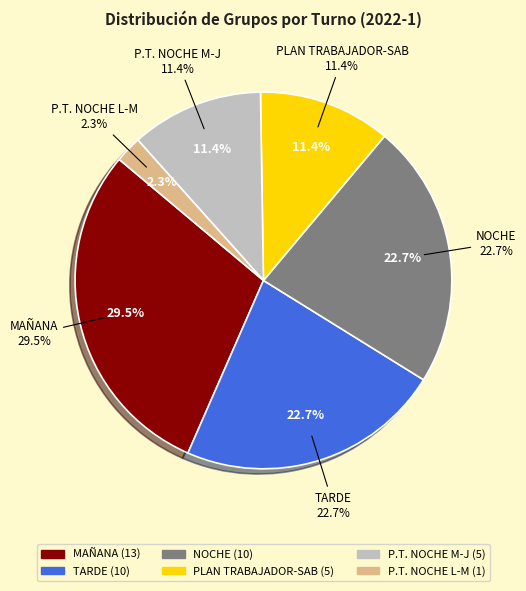

Does P.T. NOCHE L-M represent more than half of the total?

No